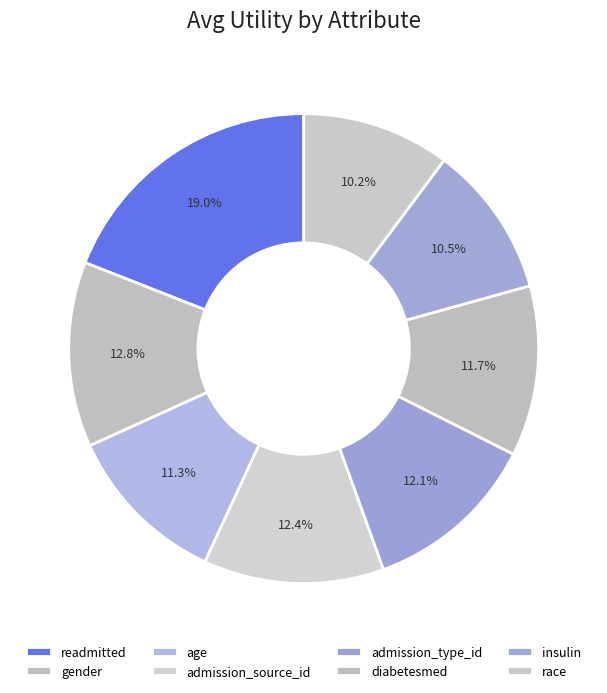

Does age account for over 50% of the chart?

No